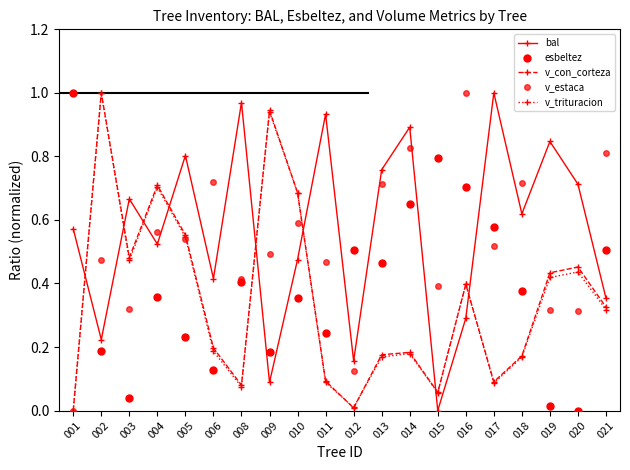

Rank the categories by esbeltez value from highest to lowest.

001, 015, 016, 014, 017, 012, 021, 013, 008, 018, 004, 010, 011, 005, 002, 009, 006, 003, 019, 020